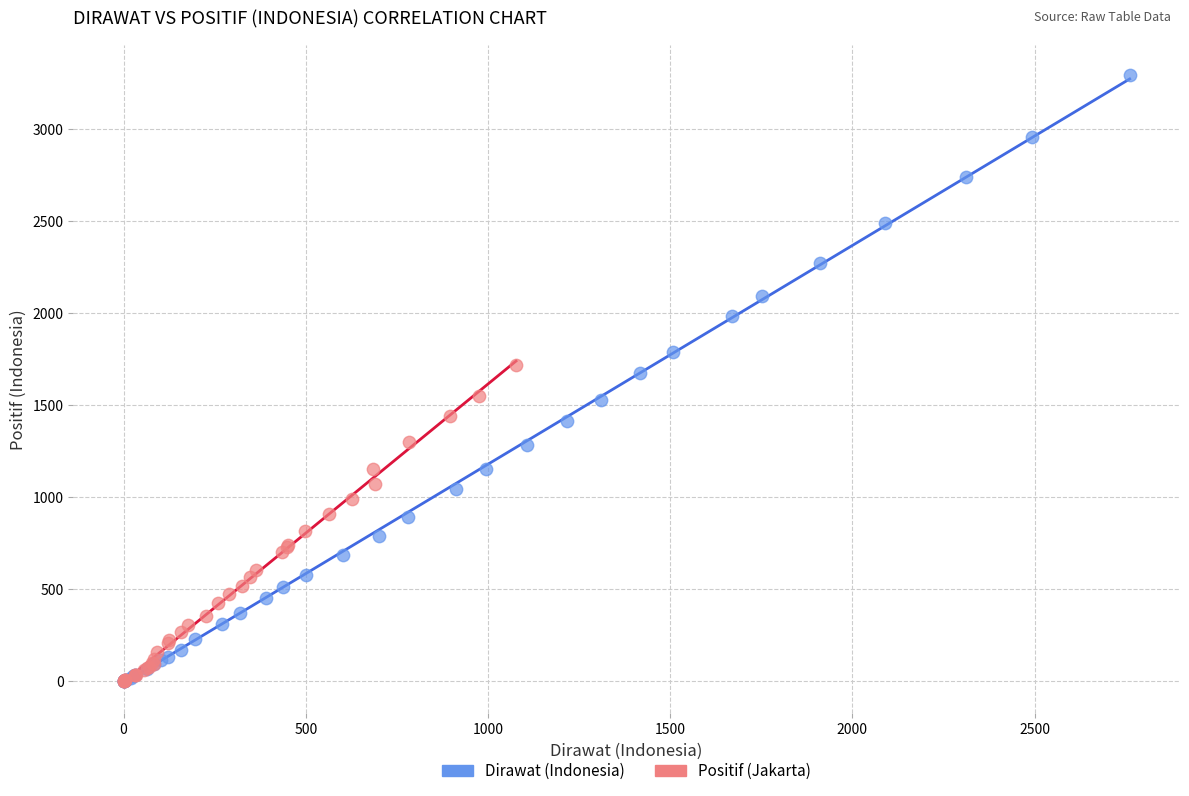

Which series reaches the maximum Y coordinate?

Dirawat (Indonesia)